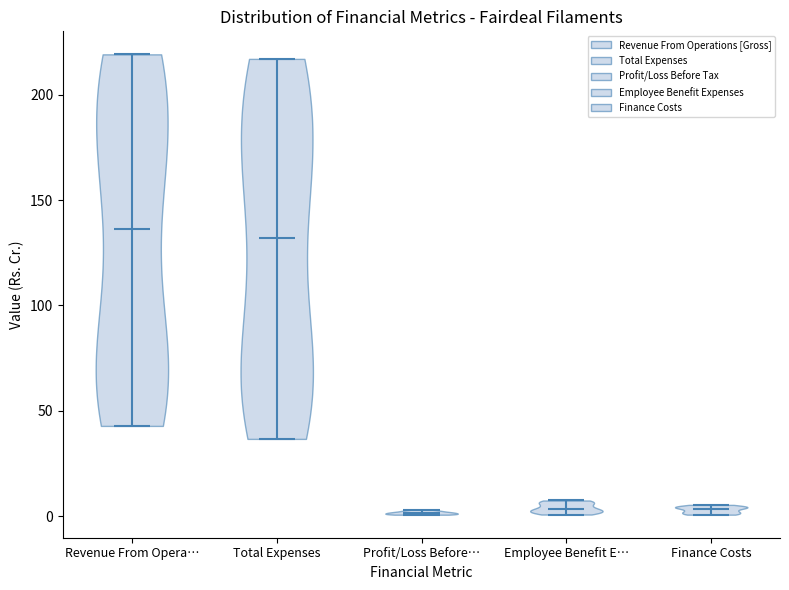

Reading left to right, read every violin against the y-axis: where its median line is, and the lowest and highest points it reaches. The values are not printed on the chart, so give them approximately, as read against the axis.

Revenue From Opera…: median line 135, lowest point 45, highest point 220
Total Expenses: median line 130, lowest point 35, highest point 215
Profit/Loss Before…: median line 0, lowest point 0, highest point 5
Employee Benefit E…: median line 5, lowest point 0, highest point 10
Finance Costs: median line 5, lowest point 0, highest point 5